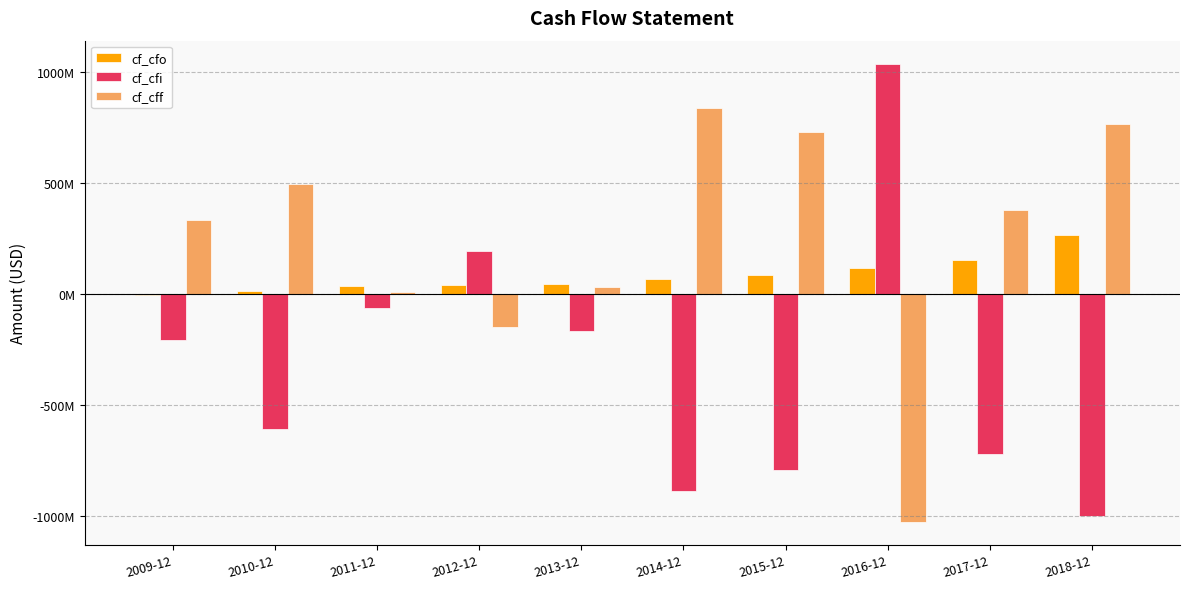

What are all the series names shown in the legend?

cf_cfo, cf_cfi, cf_cff